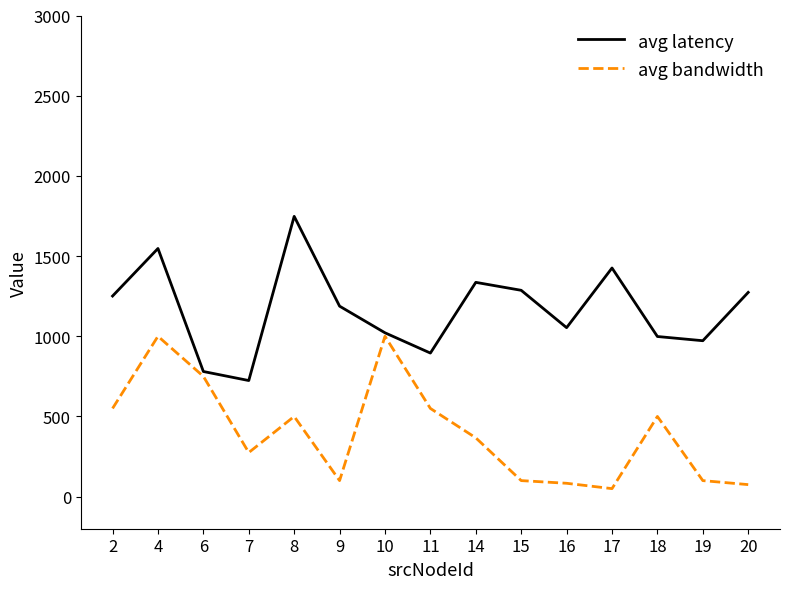

What is the spread (max minus min) of values at 15?

1186.5